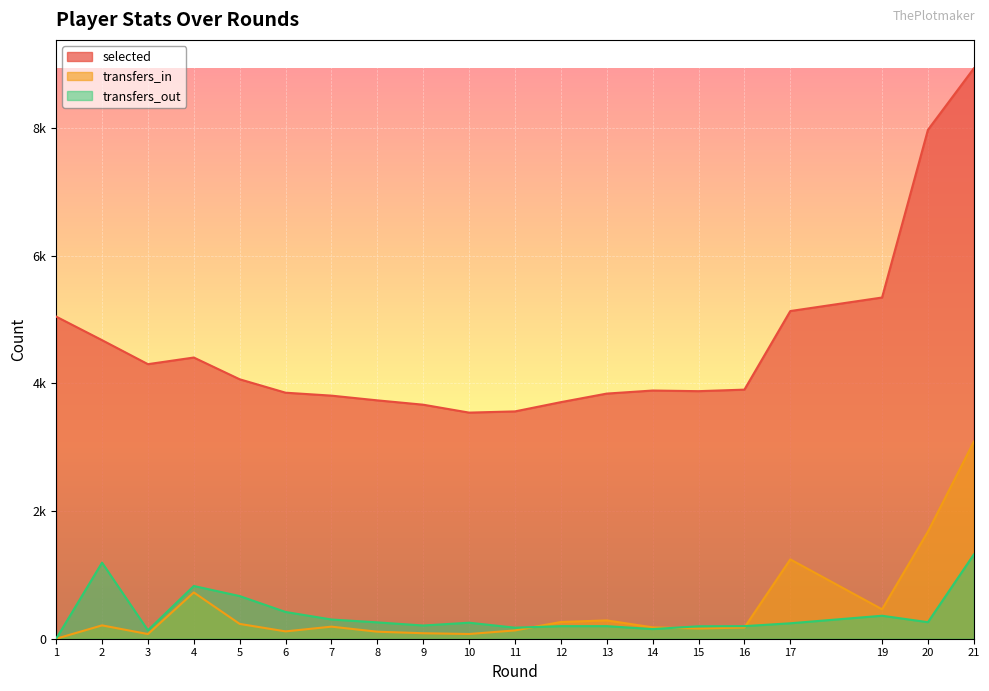

Where does the transfers_in series first go above 189?

2